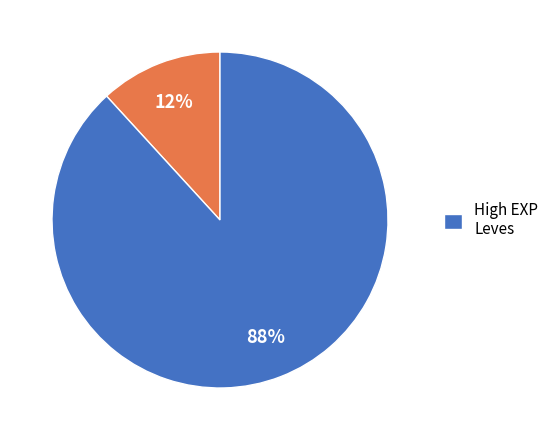

To the nearest percent, what is the average slice percentage?

50%